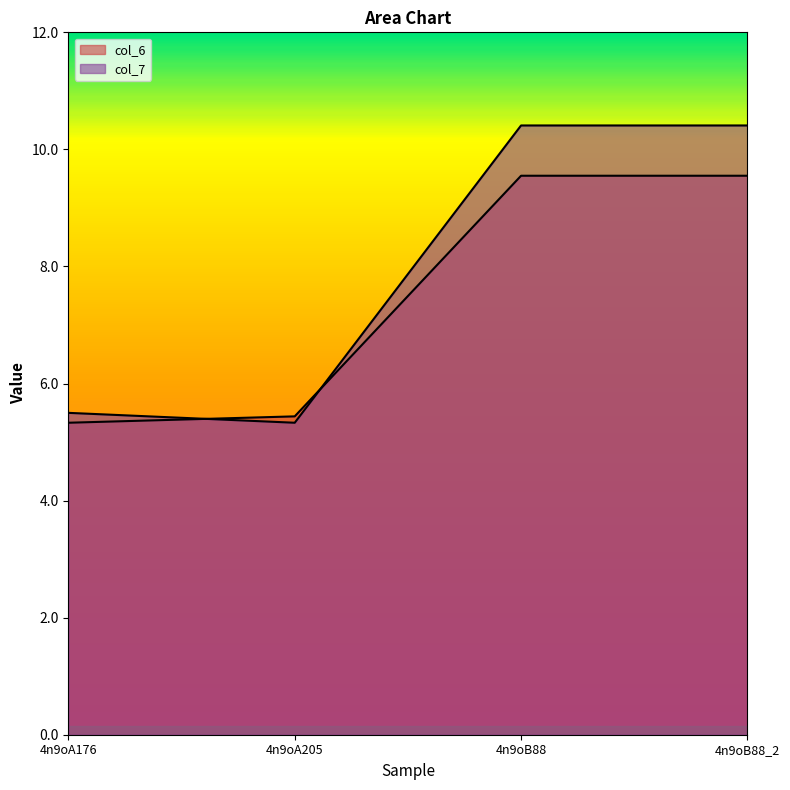

What is the label of the 1st point from the right?

4n9oB88_2